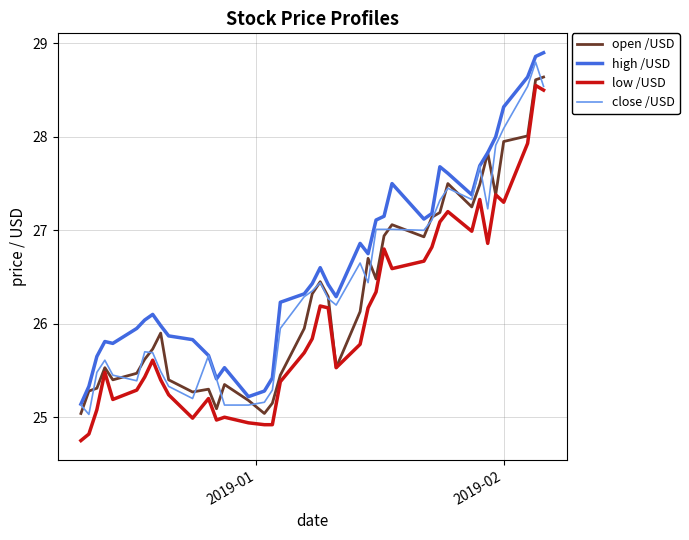

How many lines are shown in the chart?

4